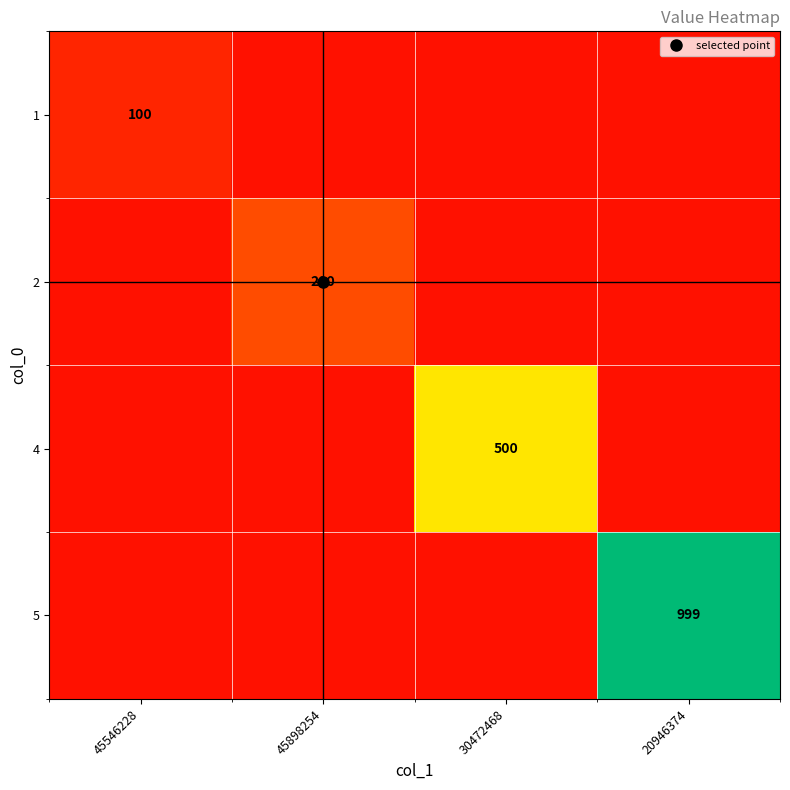

What is the difference between the maximum and minimum values in the 4 series?

450